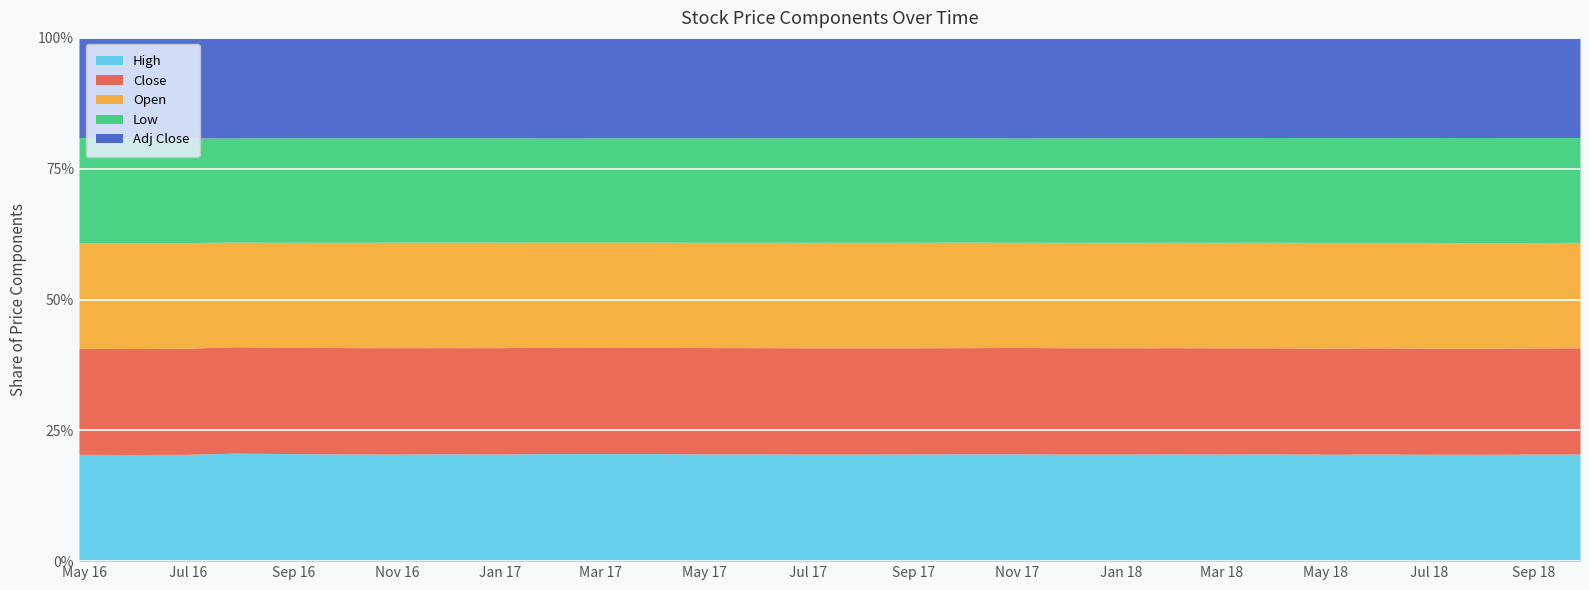

How many interior local peaks does the Adj Close series have?

3